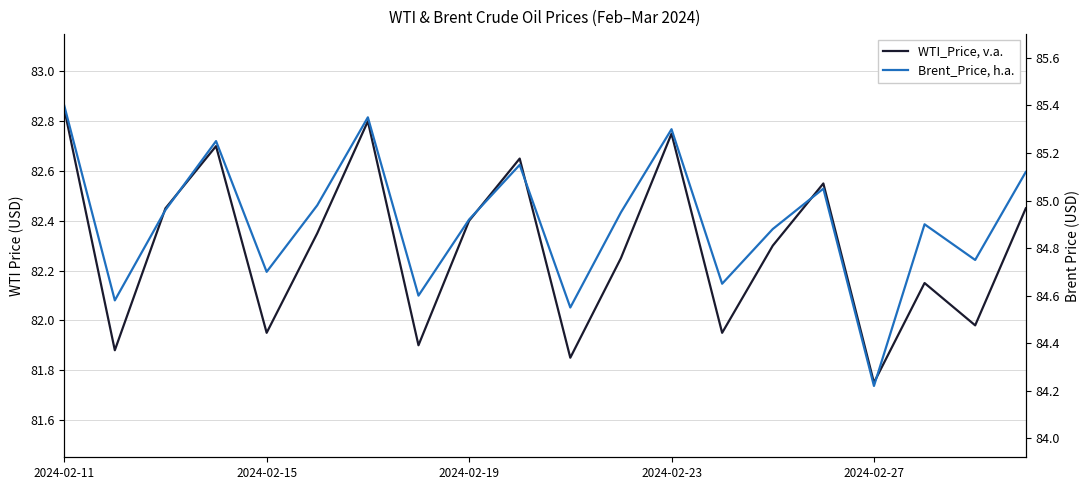

Which series has the largest total across all categories?

Brent_Price, h.a.